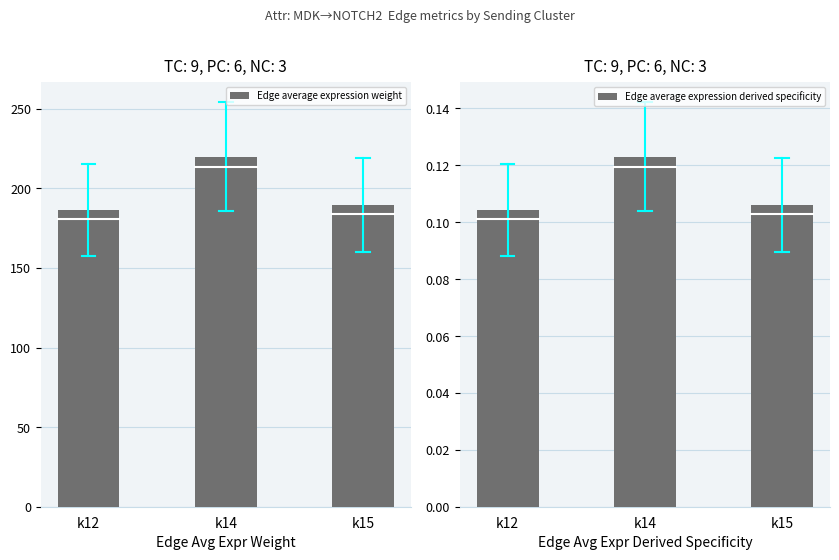

What are all the series names shown in the legend?

Edge average expression weight, Edge average expression derived specificity